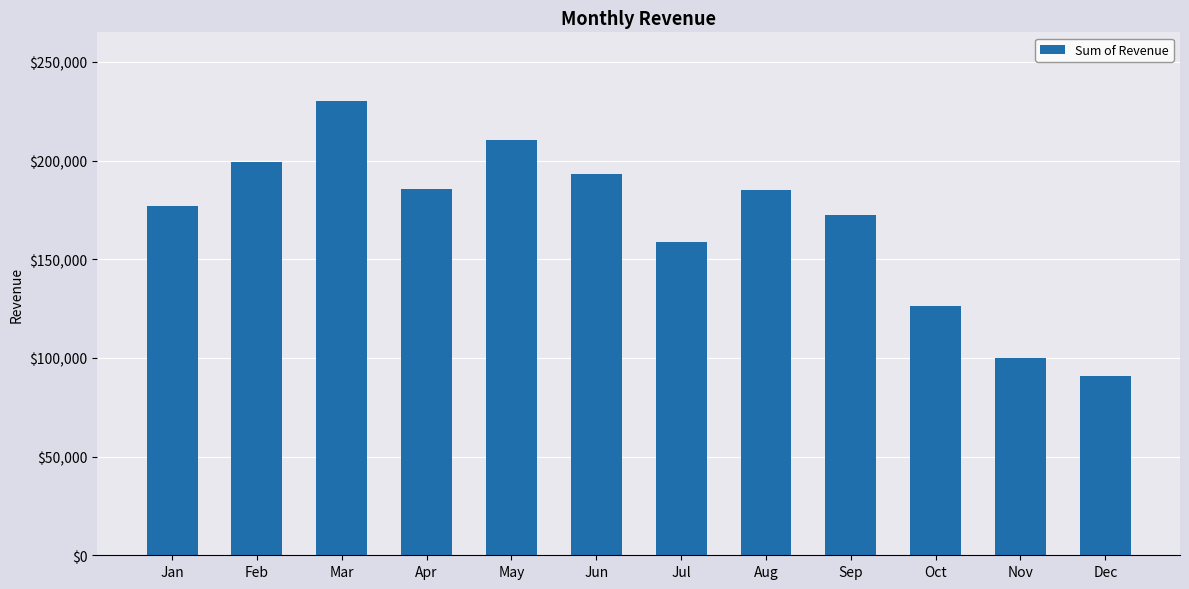

What is the average value?

169049